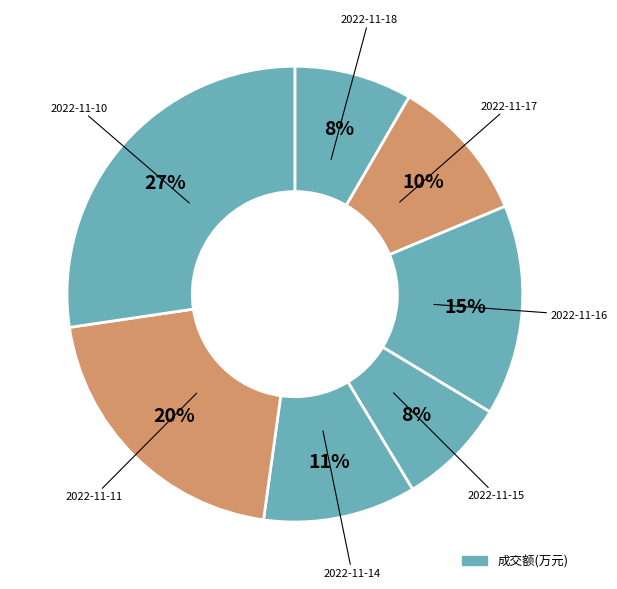

What is the largest slice in the pie chart?

2022-11-10